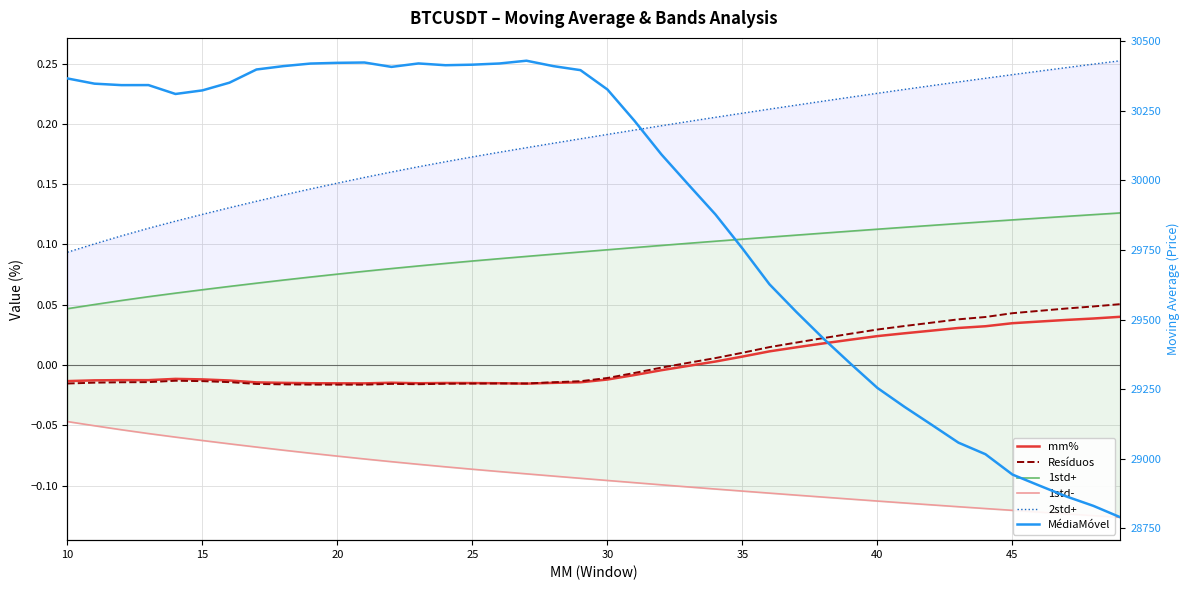

At how many categories does at least one series exceed 23085?

40